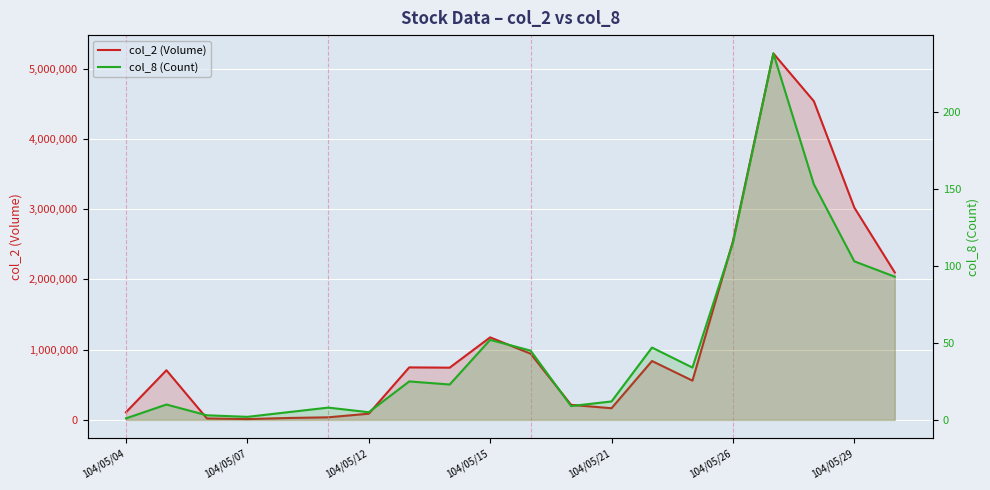

Rank the series by their maximum value, from lowest to highest.

col_8 (Count), col_2 (Volume)